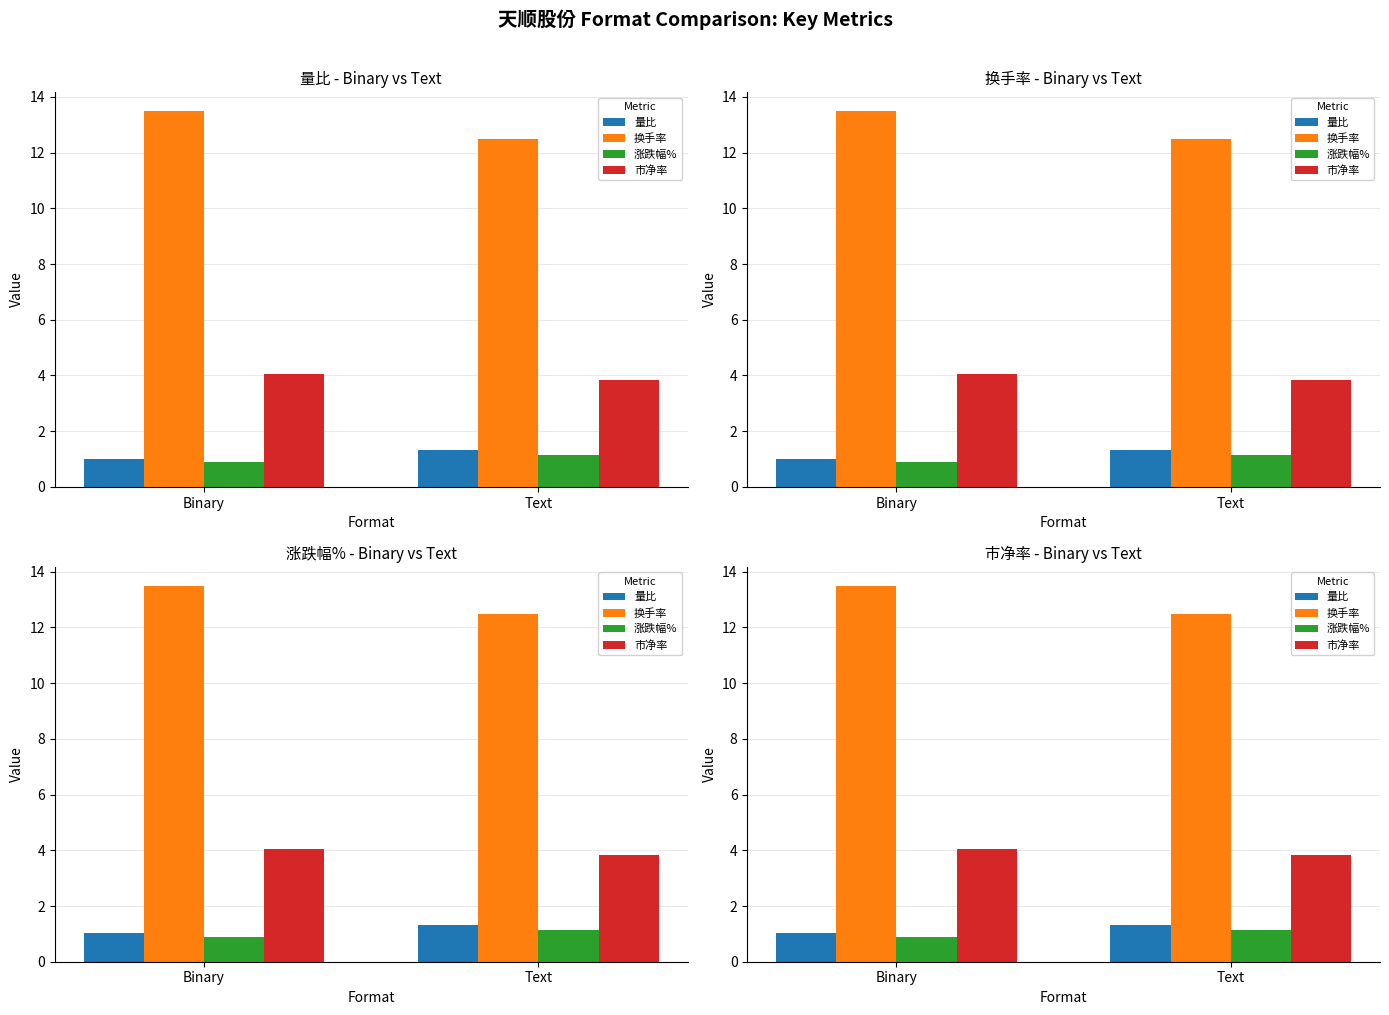

The value of 市净率 at Binary is 2.5. True or false?

False